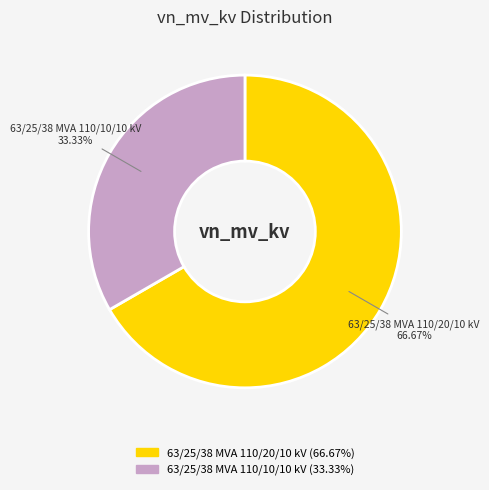

What percentage is NOT represented by 63/25/38 MVA 110/10/10 kV?

66.7%